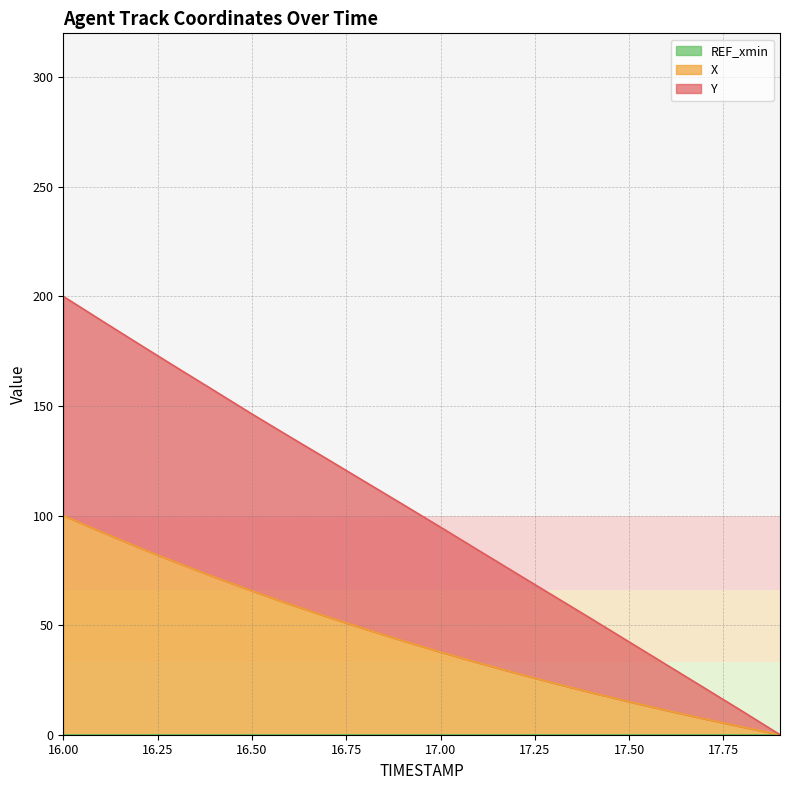

Reading left to right, transcribe all the data shown in this chart.

X: 100.0	92.6	85.5	78.6	72.0	65.6	59.6	53.8	48.3	42.9	37.8	32.8	28.1	23.6	19.2	15.1	11.1	7.2	3.5	0.0
Y: 200.0	189.1	178.3	167.6	157.0	146.3	136.0	125.7	115.4	105.1	94.7	84.2	73.7	63.3	52.9	42.3	31.8	21.3	10.7	0.0